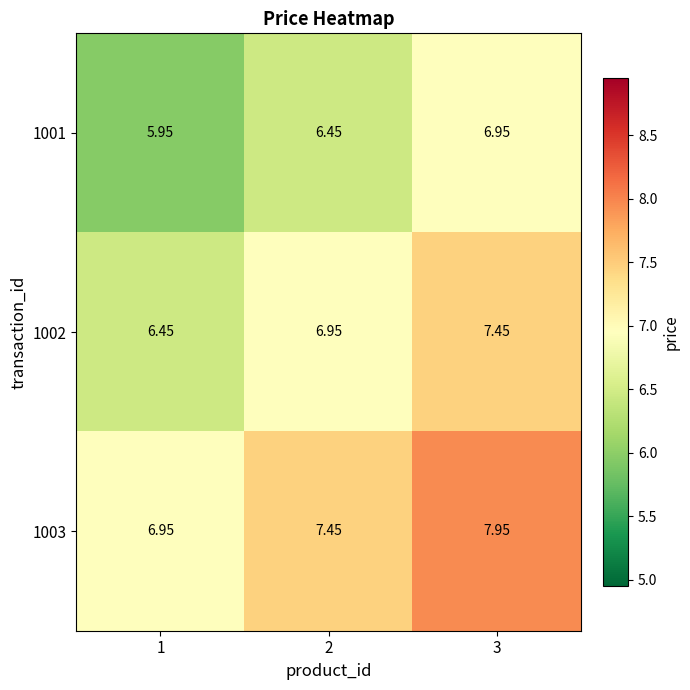

List the series in order of their peak value, lowest first.

1001, 1002, 1003